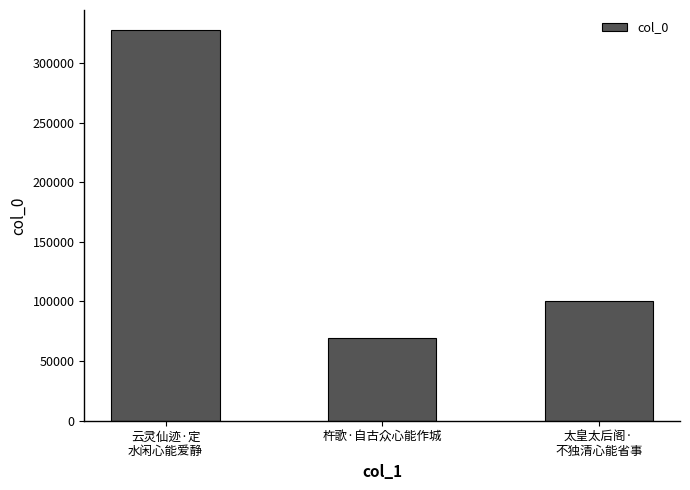

Reading left to right, transcribe all the data shown in this chart.

云灵仙迹·定
水闲心能爱静=327927	杵歌·自古众心能作城=69758	太皇太后阁·
不独清心能省事=100129